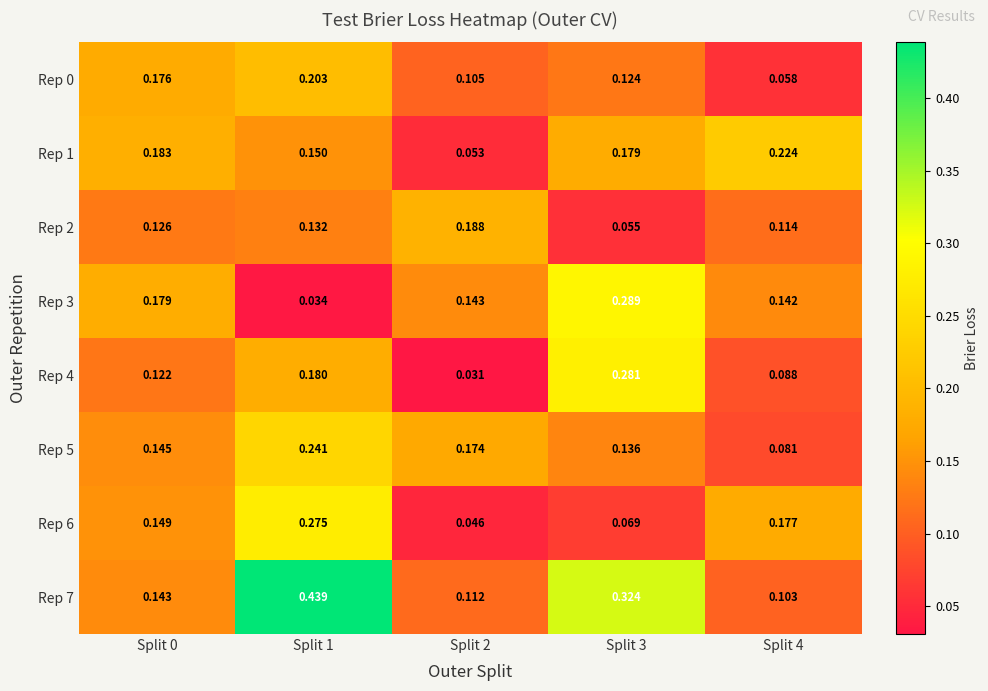

Is the value of Rep 0 at Split 4 greater than the value of Rep 4 at Split 0?

No